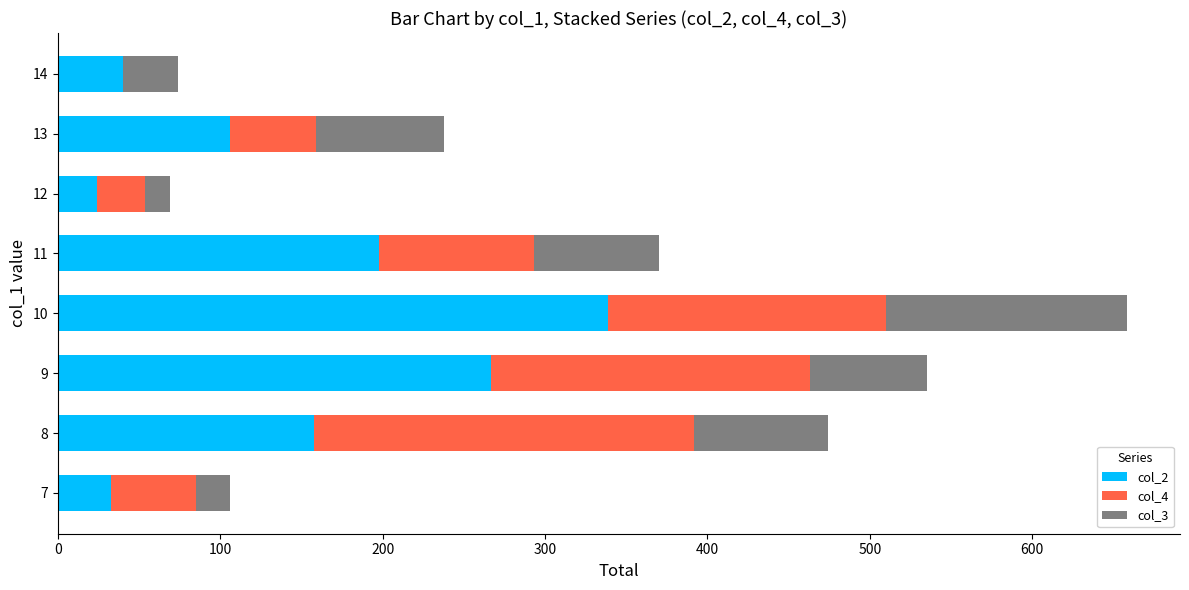

The col_2 series shows 68 at 14. True or false?

False